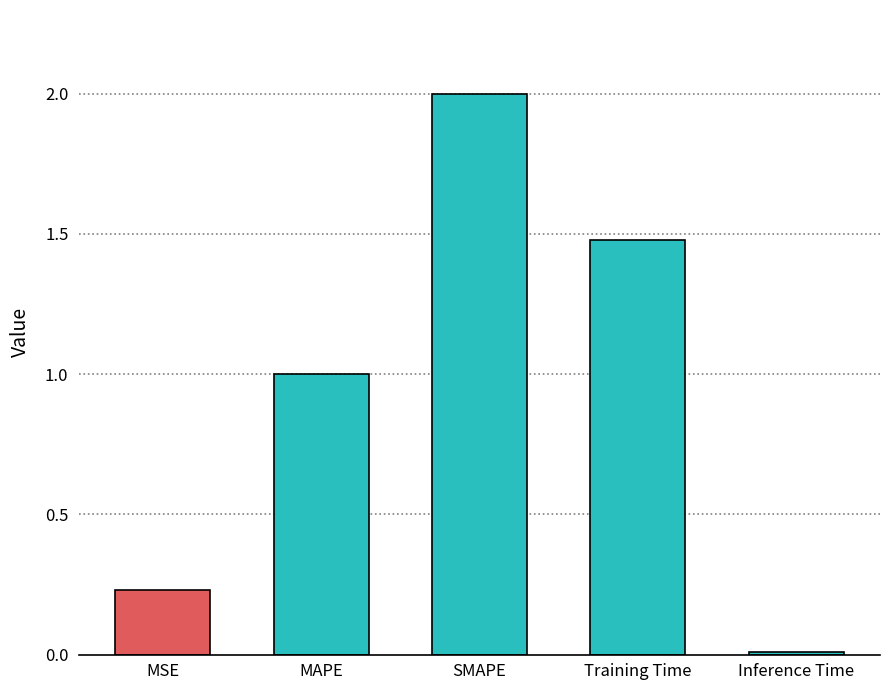

The chart shows a value of 0.4 at MAPE. True or false?

False